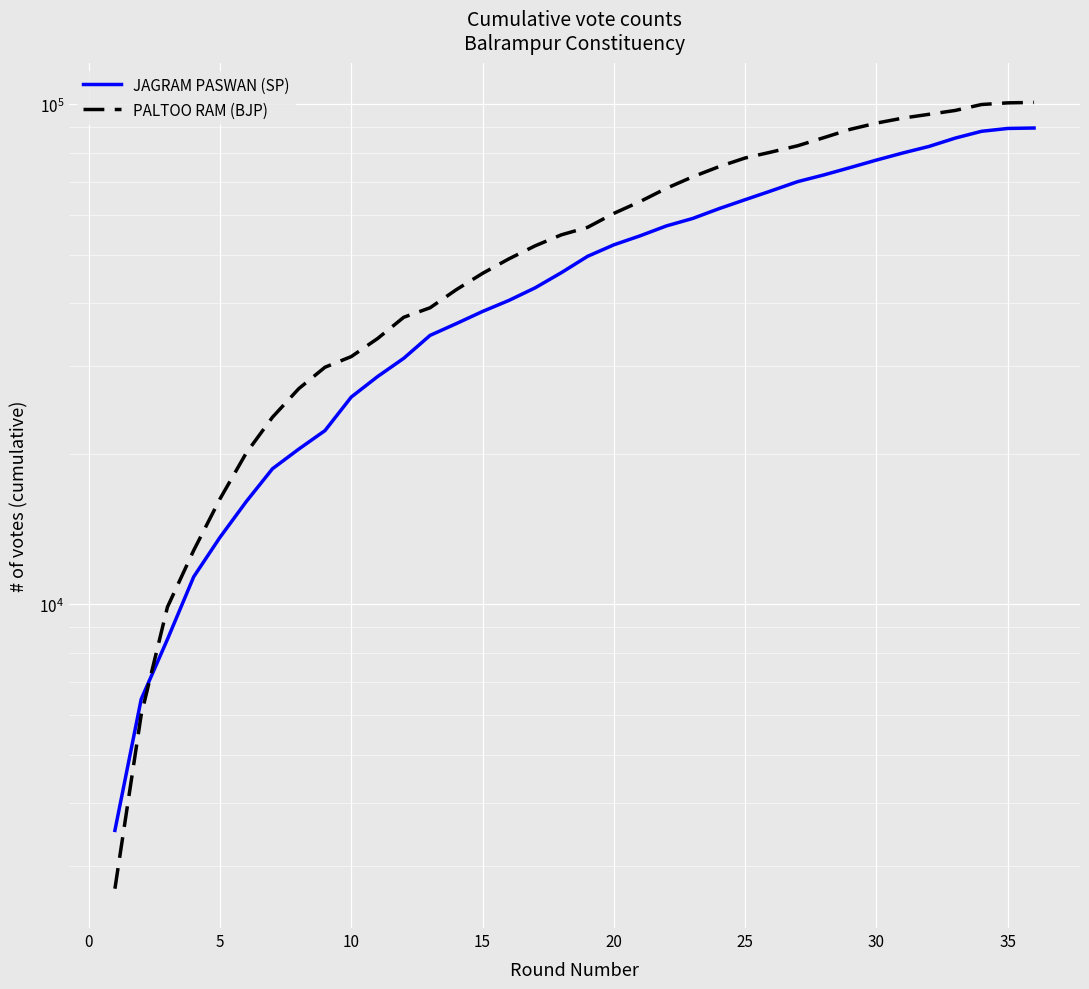

What is the value of the PALTOO RAM (BJP) point at the 30th from the left?

91729